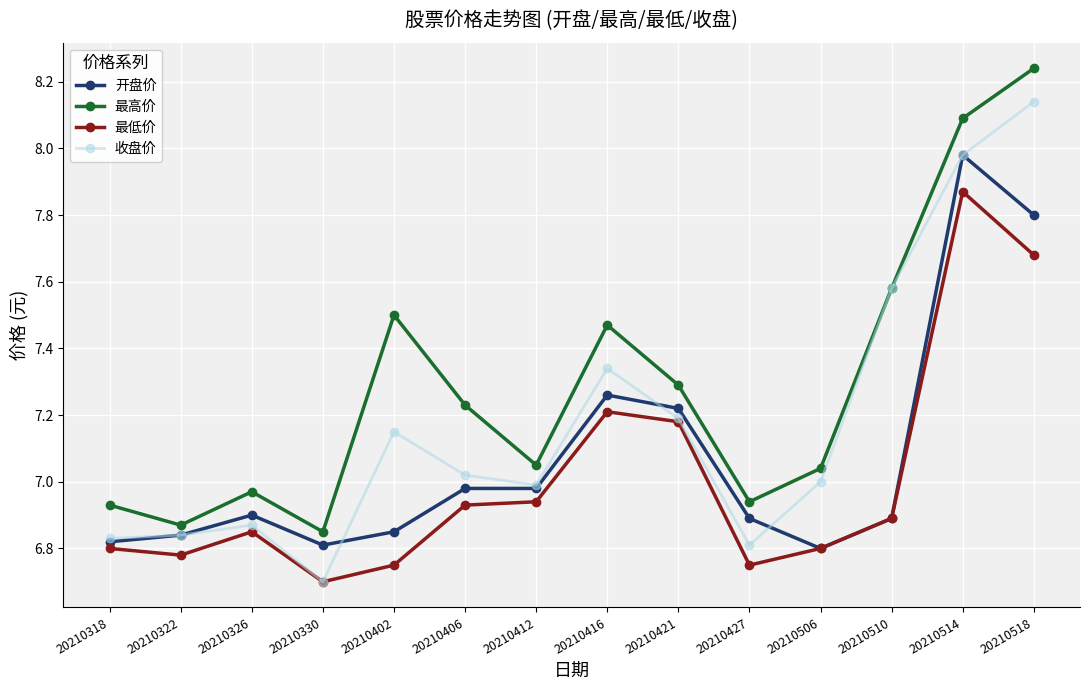

List the series in order of their overall mean, lowest first.

最低价, 开盘价, 收盘价, 最高价